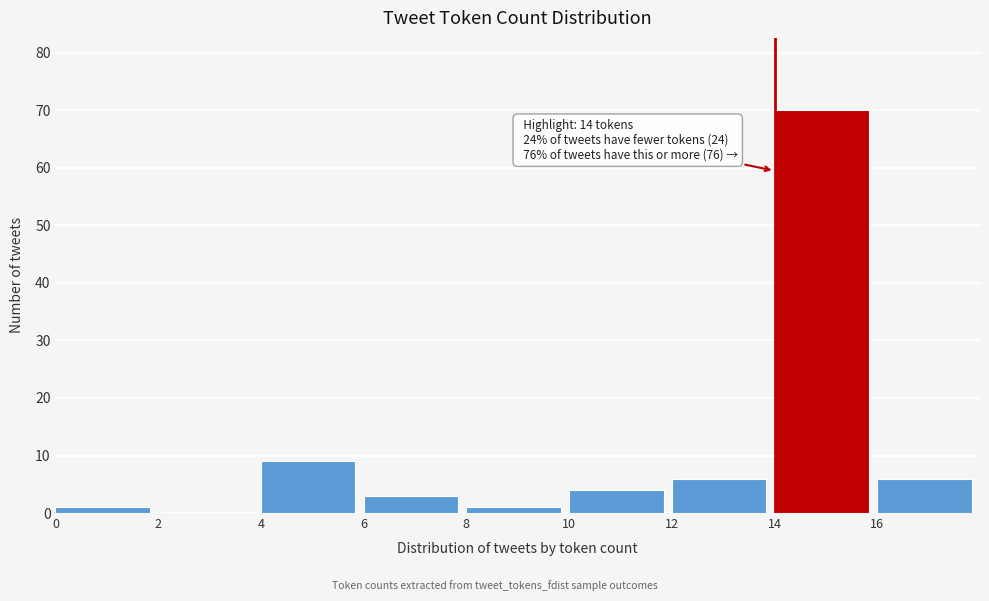

Which range on the x-axis has the tallest bar?

14 to 16